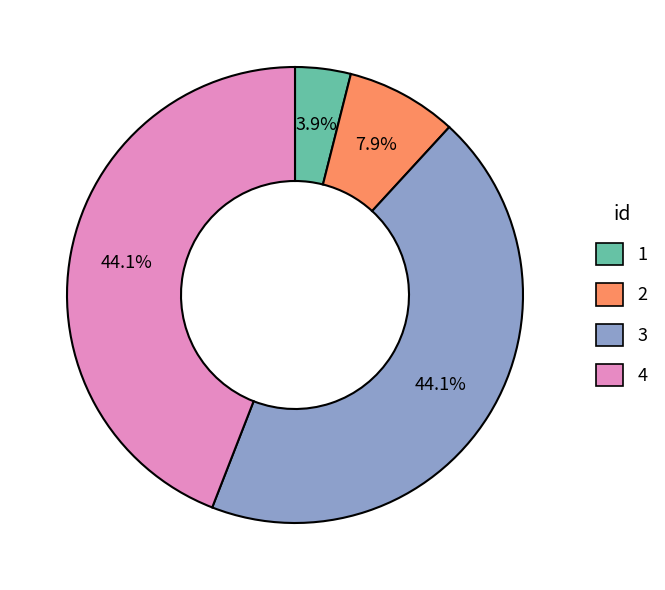

The 4 slice represents 39% of the pie. True or false?

False